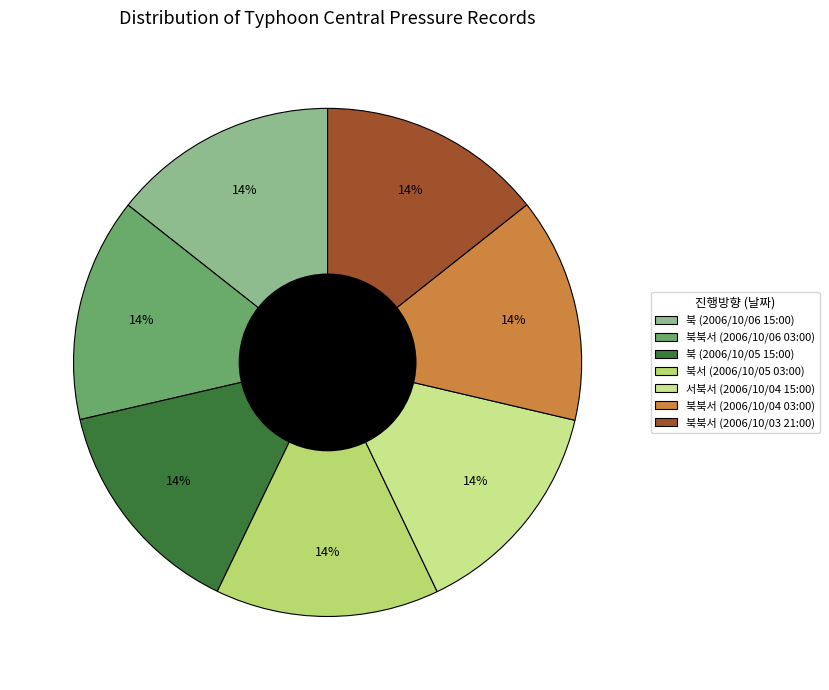

Is it true that 북북서 (2006/10/04 03:00) is 14% of the pie?

True